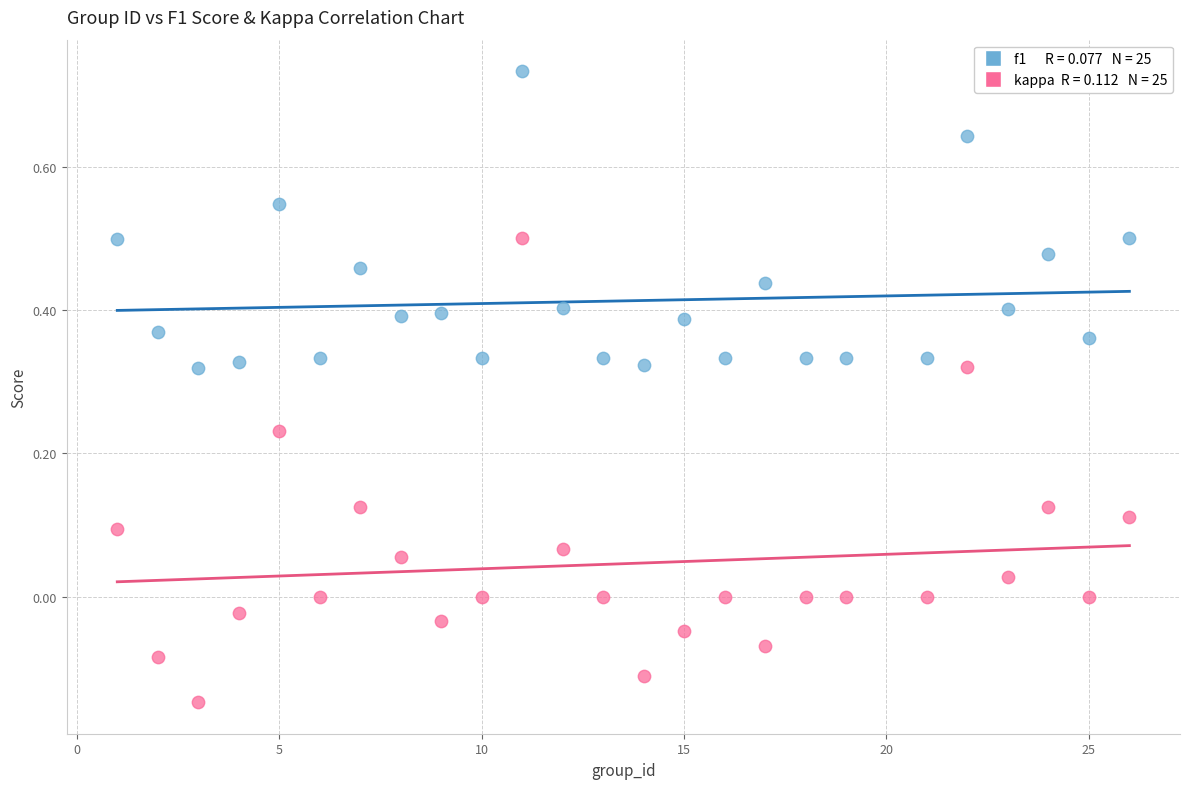

Across all data points, what is the range of Y values (max minus min)?

0.9